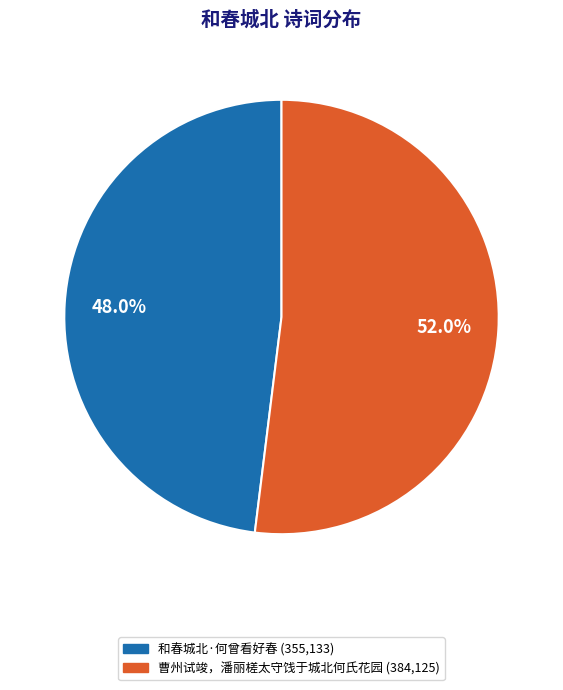

How many slices are in this pie chart?

2